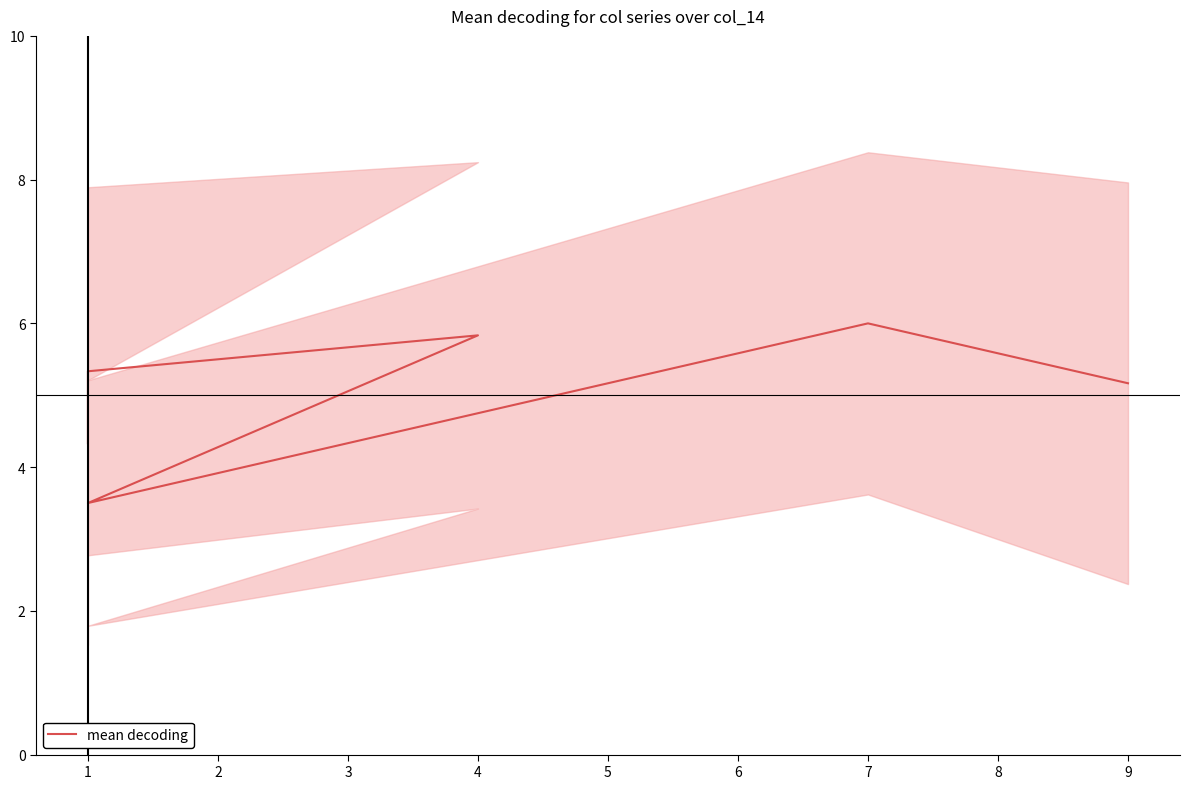

Count the number of data series in this chart.

1